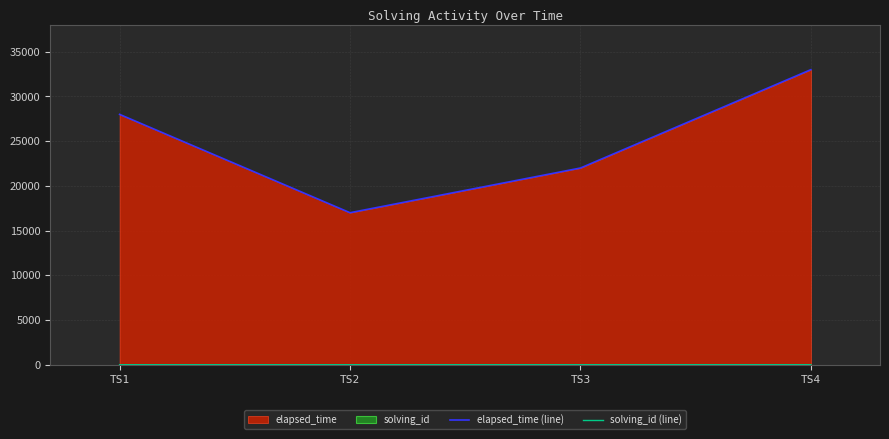

True or false: elapsed_time (line) and solving_id (line) intersect in this chart.

False